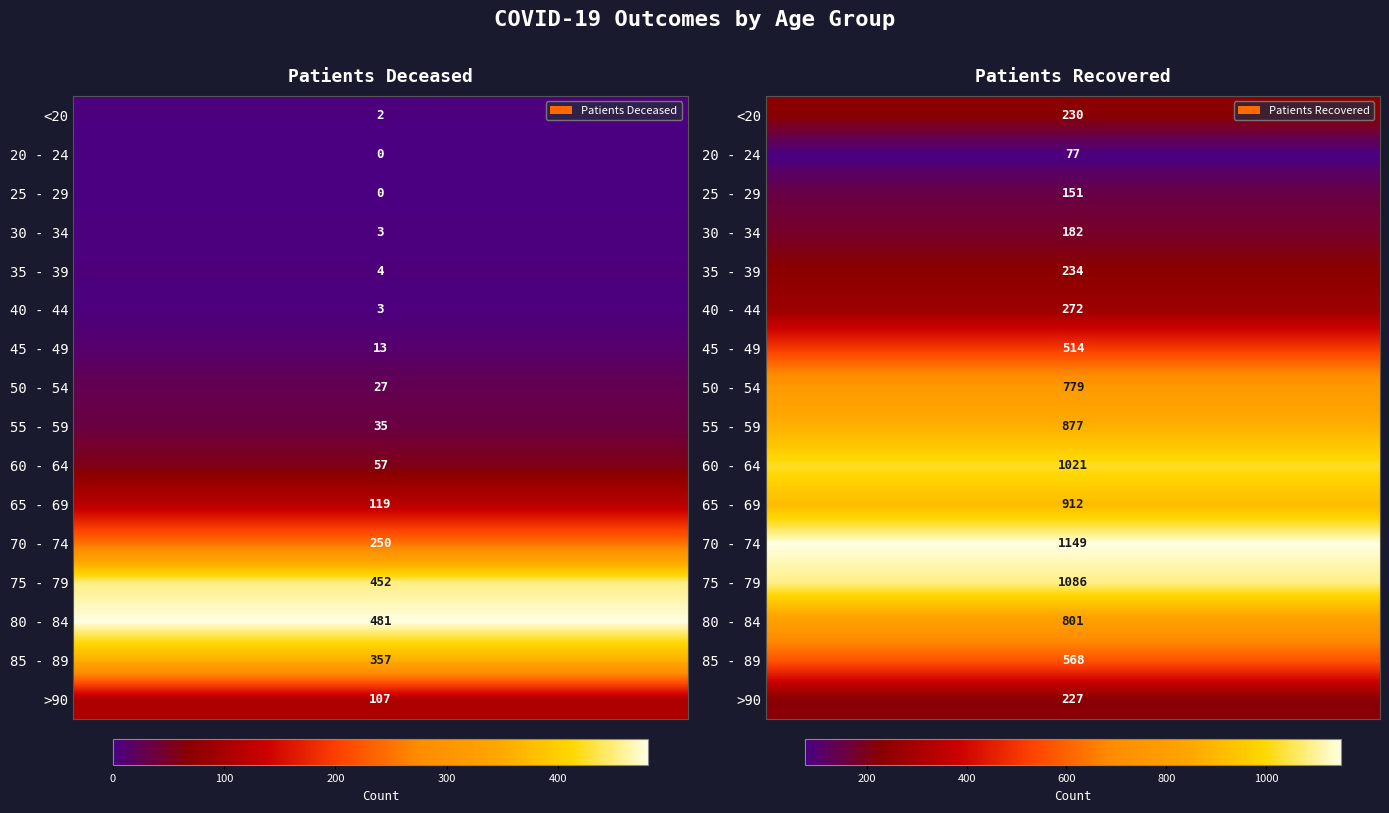

How many categories are shown in the chart?

2